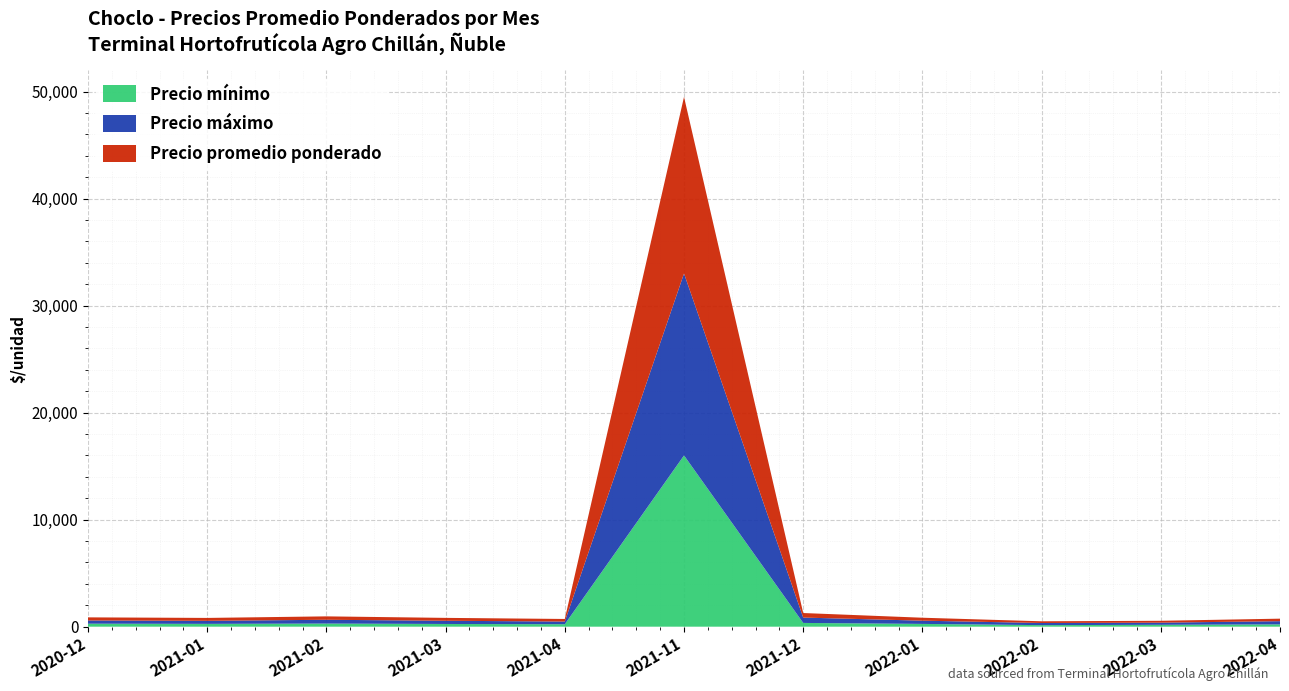

Reading left to right, transcribe all the data shown in this chart.

Precio mínimo: 280	262	290	252	230	16000	350	258	143	175	215
Precio máximo: 300	285	355	300	250	17000	500	303	200	200	300
Precio promedio ponderado: 290	271	318	270	240	16500	425	275	160	175	233